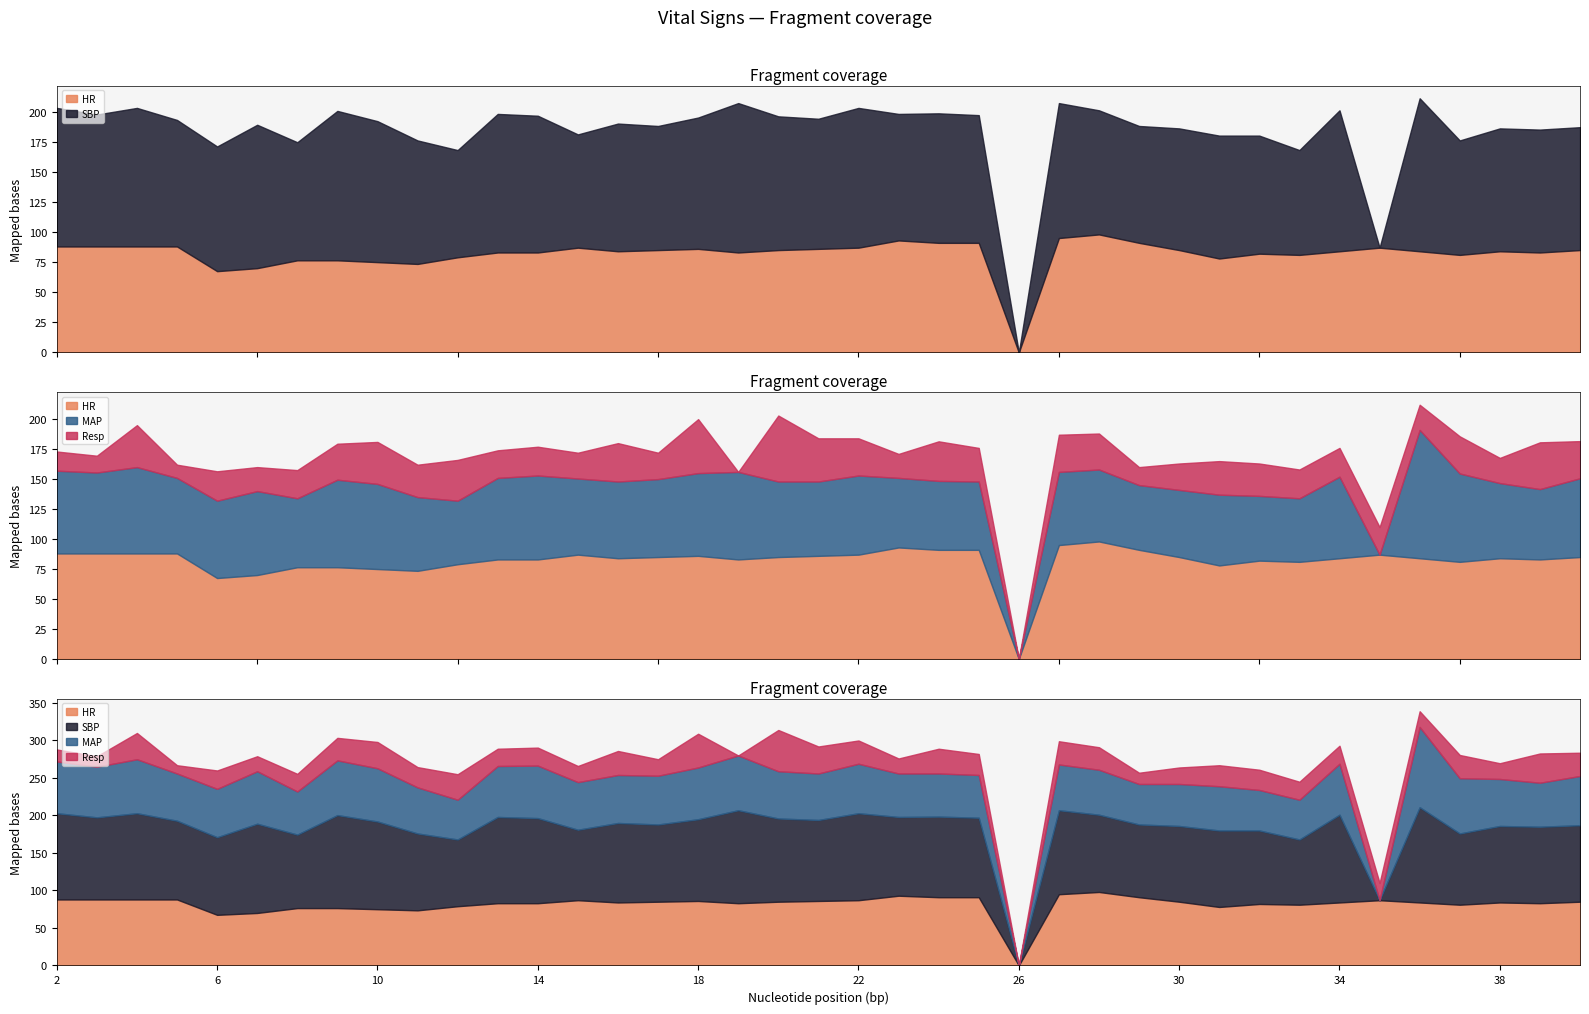

Which series has the largest range (max minus min)?

SBP